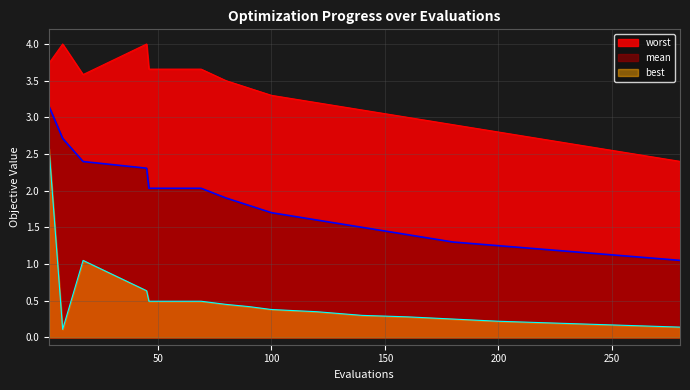

What is the total value across all series at 100?

5.4